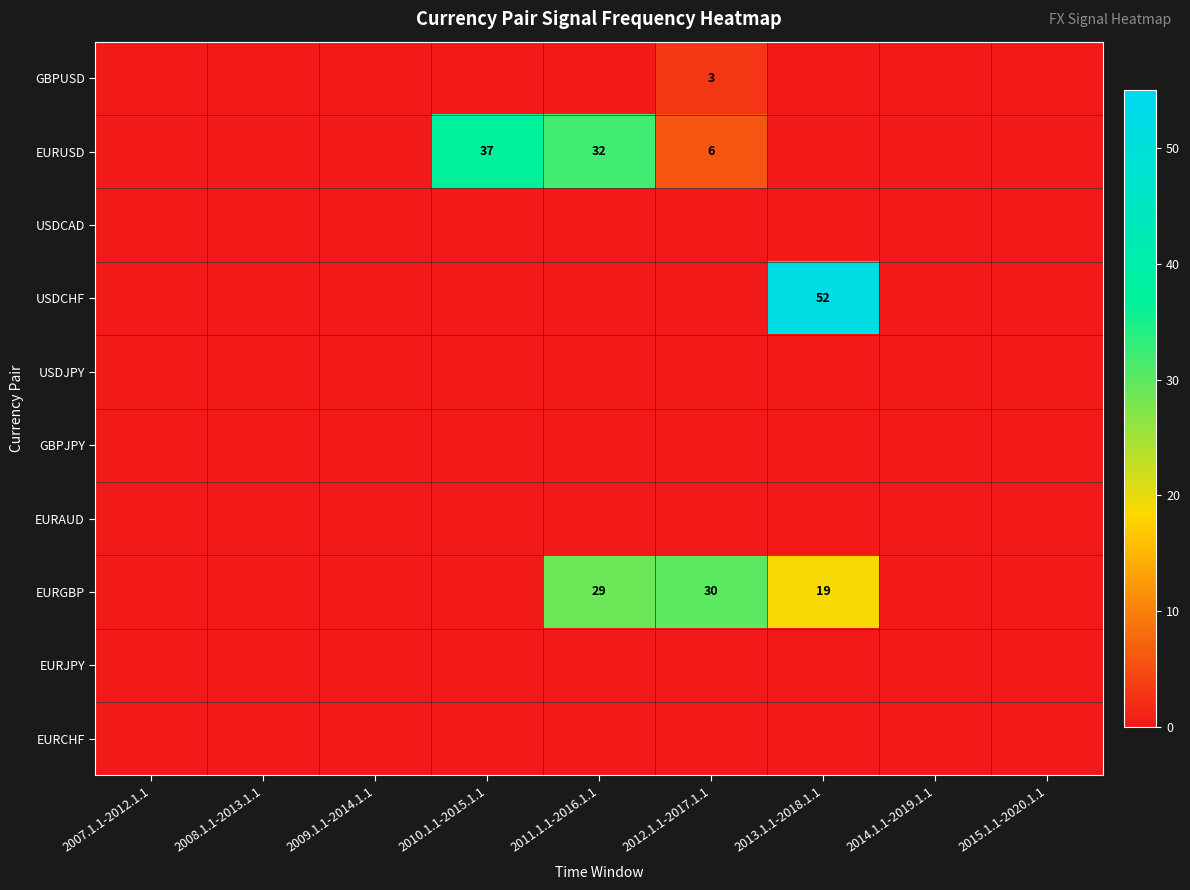

True or false: EURAUD has a value of 0 at 2008.1.1-2013.1.1.

True